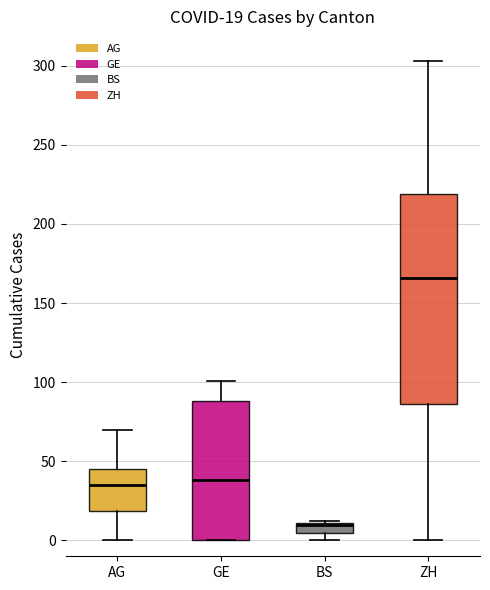

Which box is the tallest, from its lower edge to its upper edge?

ZH